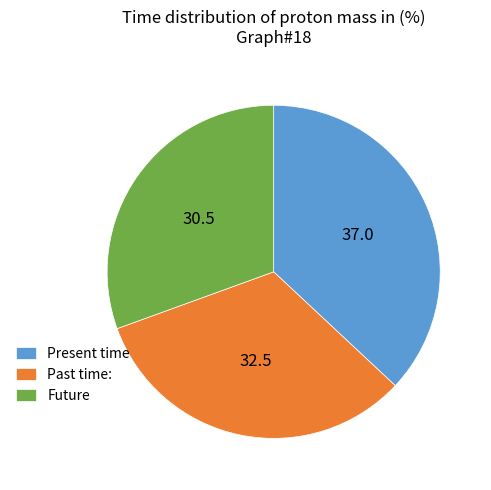

Rank the categories by value from lowest to highest.

Future, Past time:, Present time